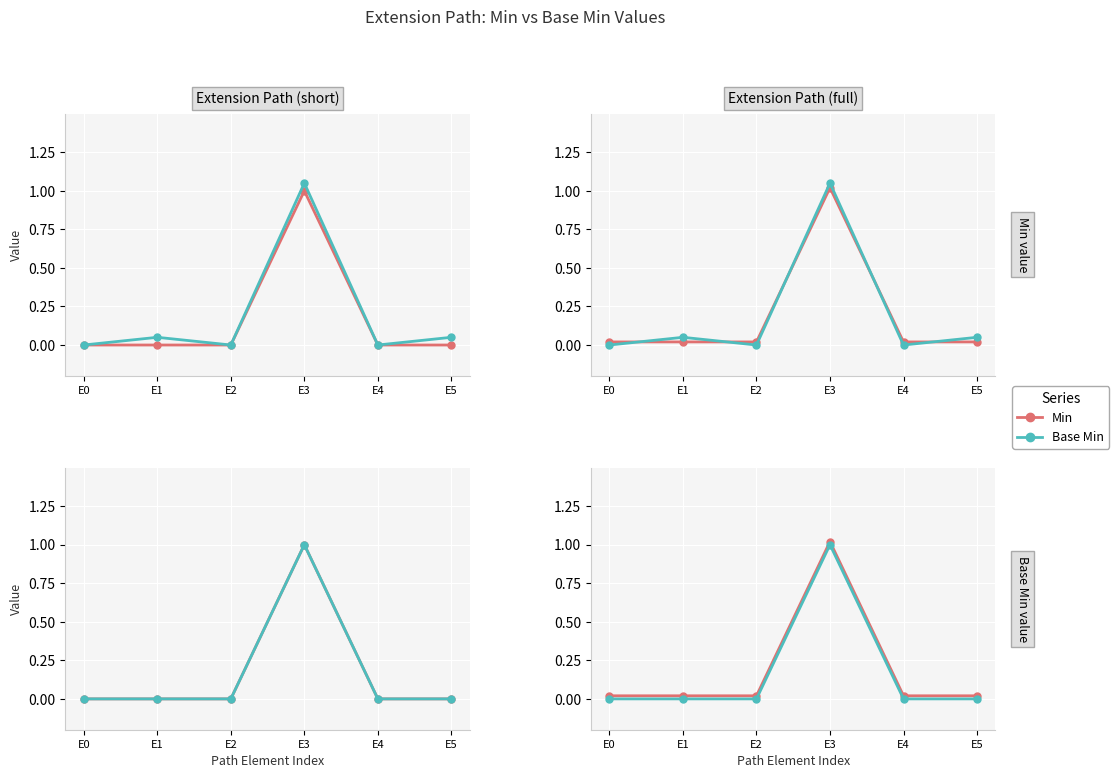

List the series in order of their peak value, lowest first.

Base Min, Min